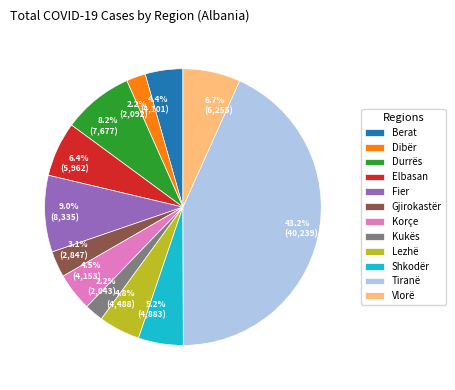

What portion of the pie excludes 43.2% (40,239)?

56.8%